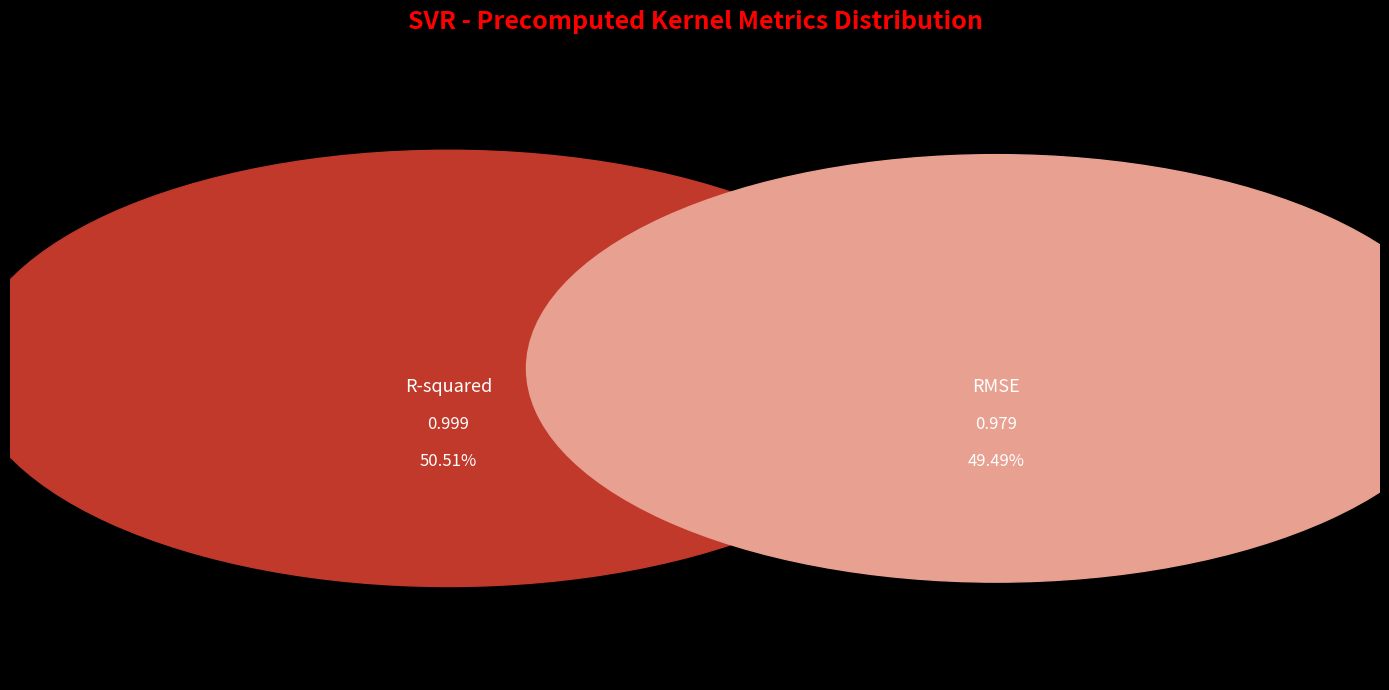

The RMSE slice represents 62% of the pie. True or false?

False